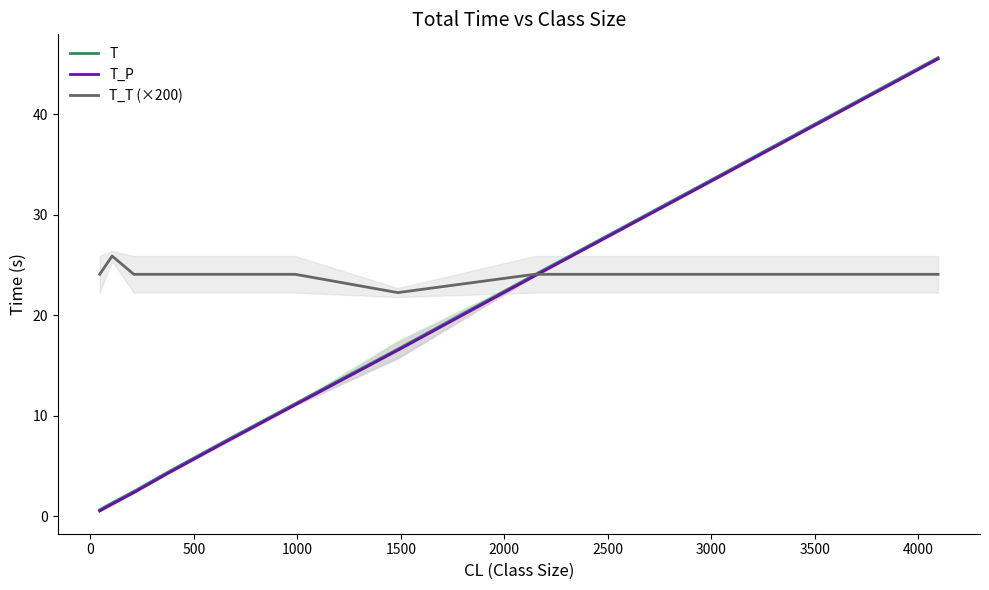

After their last crossing, which series has the higher values: T_P or T_T (×200)?

T_P